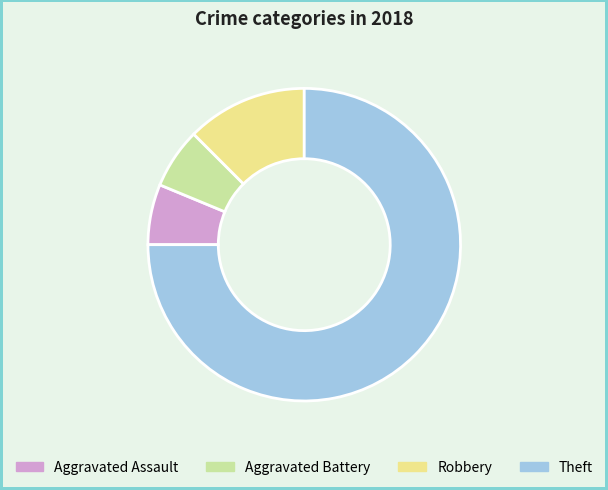

Does Robbery represent more than half of the total?

No